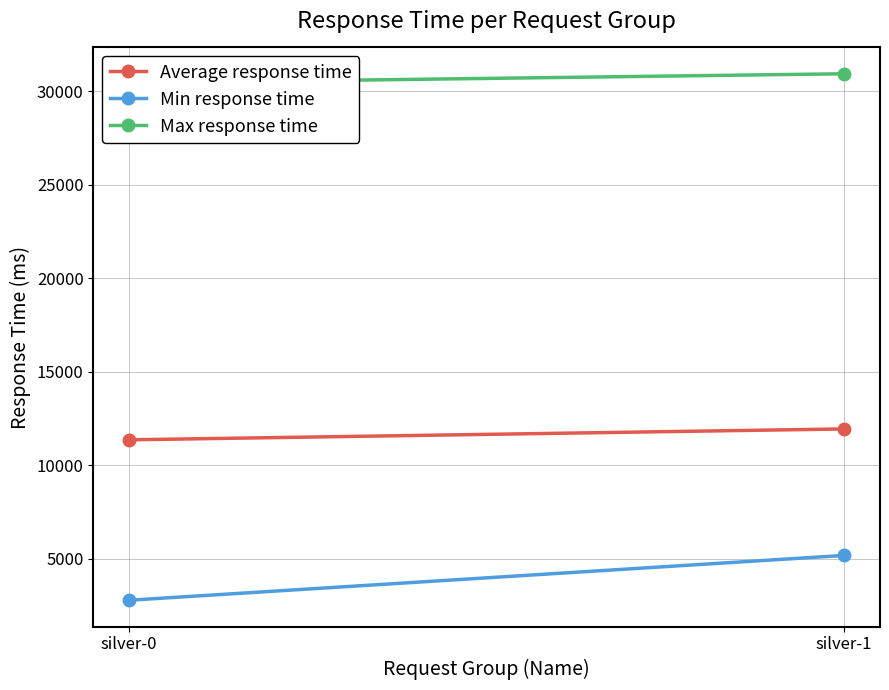

At which label does Average response time reach its peak?

silver-1